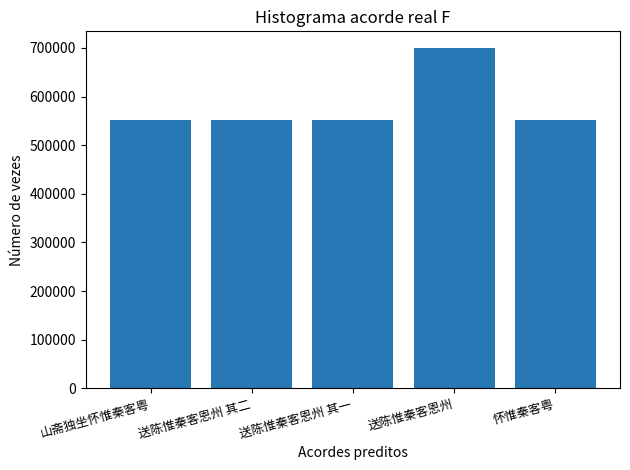

Read the value at 怀惟秦客粤.

550949